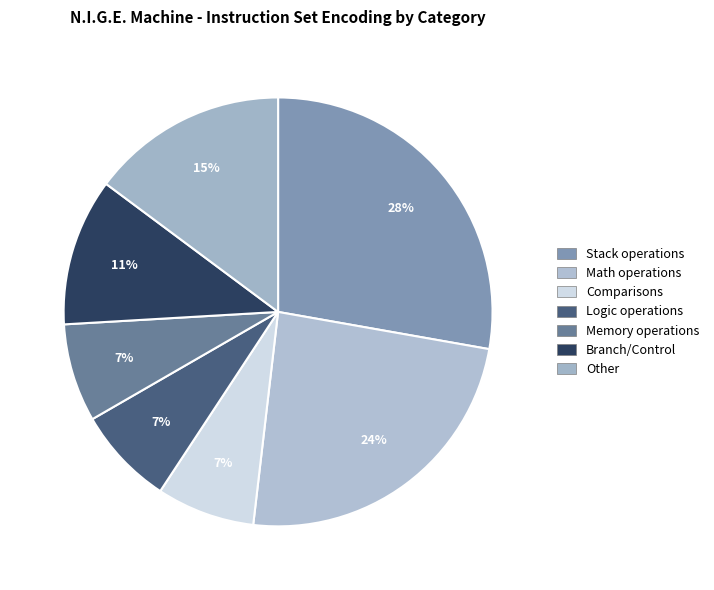

Count the number of slices in the pie.

7